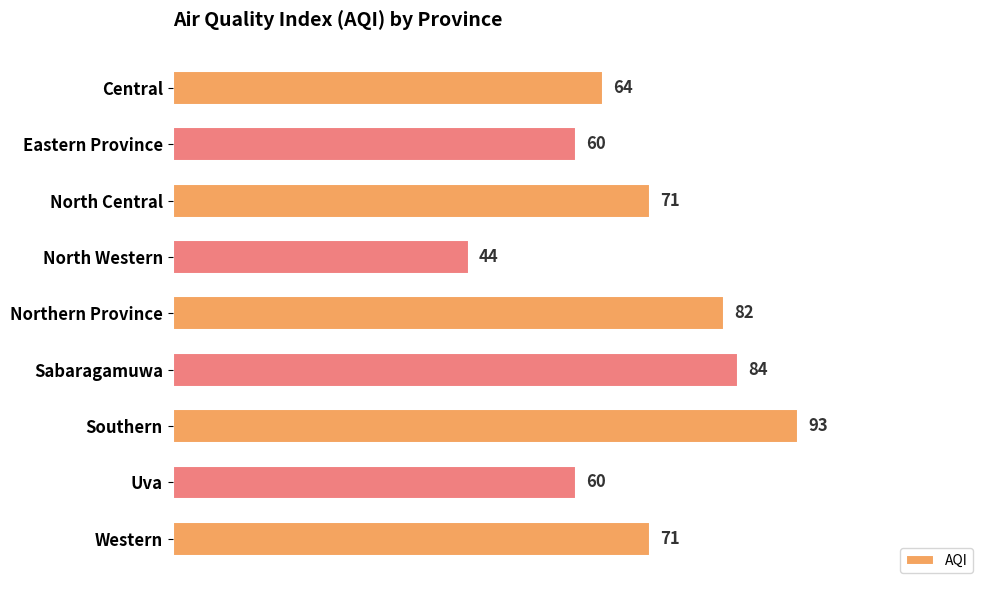

What is the approximate value at Southern?

93